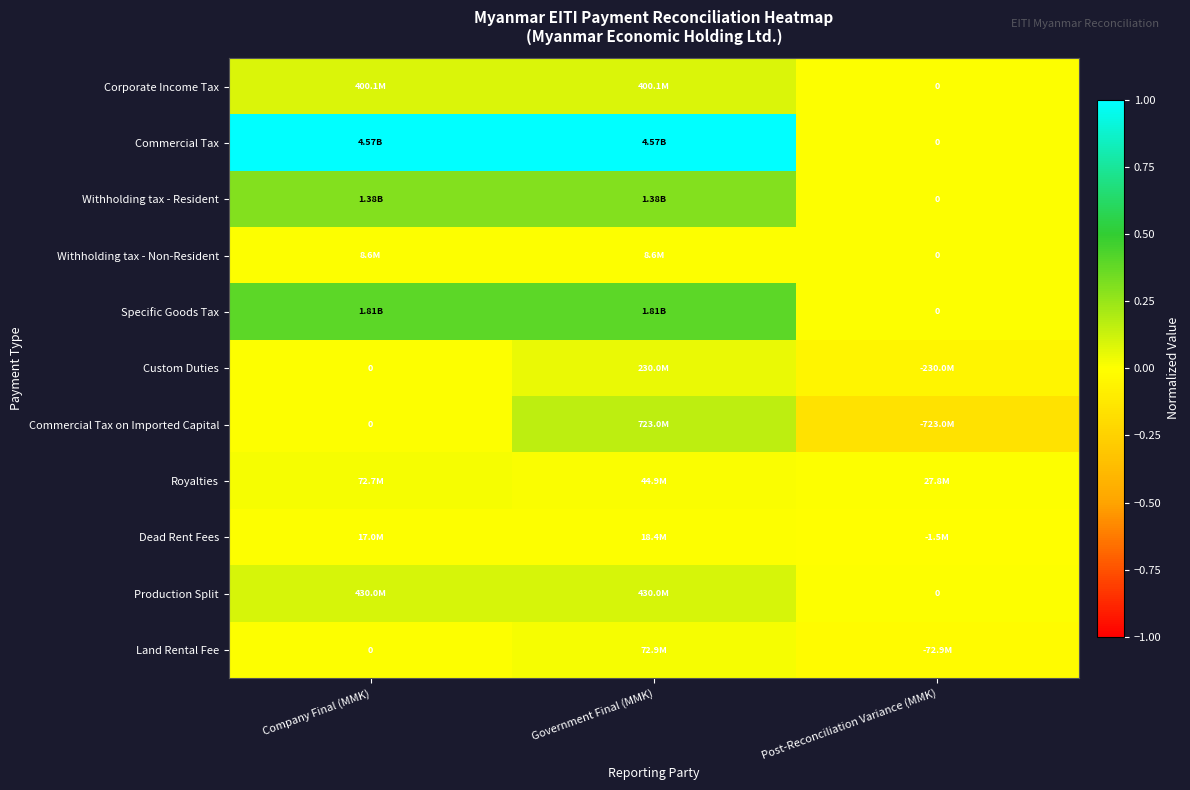

How many positive values does the Commercial Tax on Imported Capital series have?

1